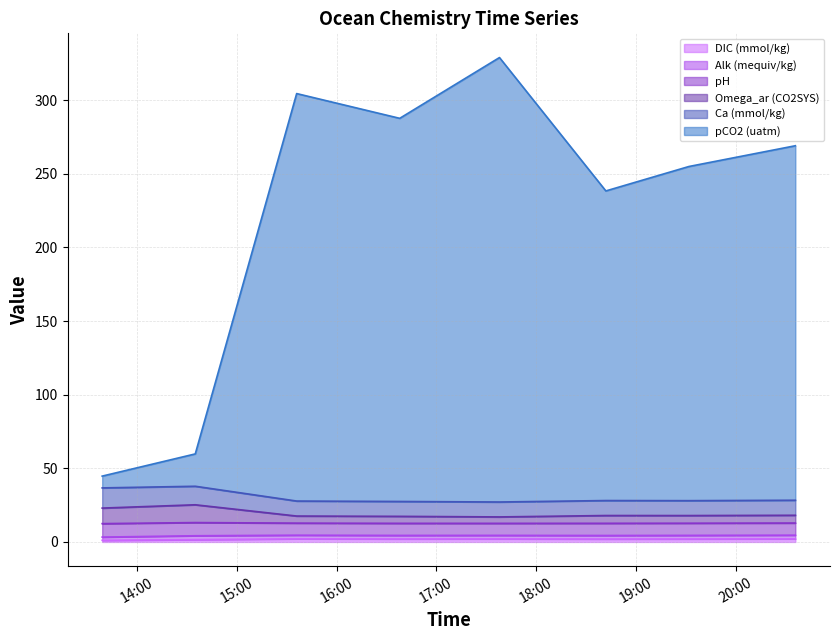

Which category has the highest value in the DIC (mmol/kg) series?

2023-07-28 15:36:00